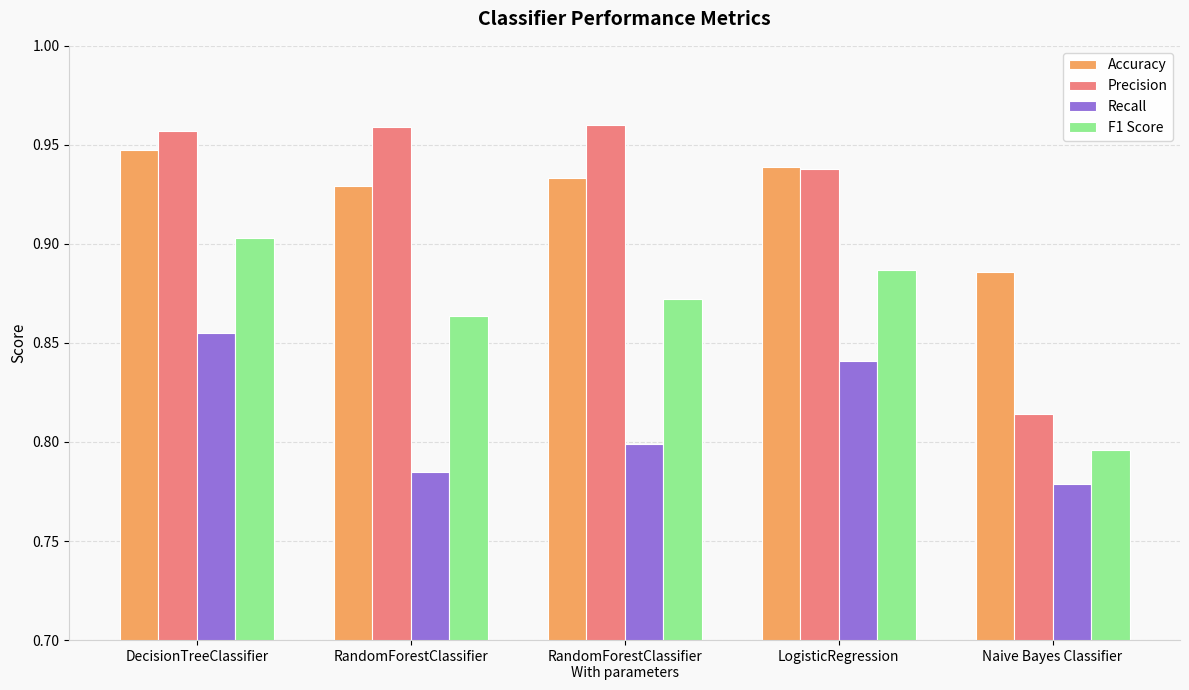

What is the label of the 1st bar from the right?

Naive Bayes Classifier